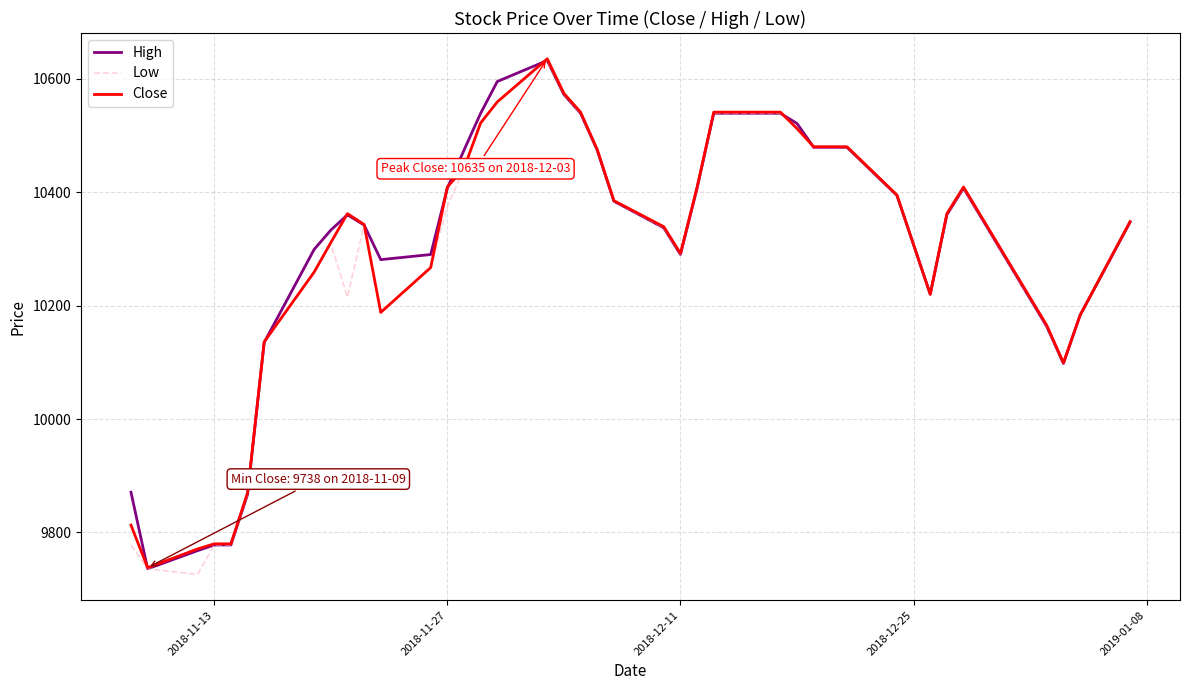

Reading left to right, transcribe all the data shown in this chart.

High: 9871	9736	9768	9778	9778	9867	10135	10299	10333	10360	10342	10281	10290	10407	10474	10539	10595	10632	10572	10539	10474	10384	10337	10290	10407	10539	10539	10539	10521	10479	10479	10479	10394	10220	10360	10407	10163	10098	10183	10347
Low: 9778	9736	9726	9778	9778	9867	10135	10257	10309	10215	10342	10187	10267	10375	10441	10521	10559	10632	10572	10539	10474	10384	10337	10290	10407	10539	10539	10539	10511	10479	10479	10479	10394	10220	10360	10407	10163	10098	10183	10347
Close: 9813	9738	9771	9780	9780	9870	10136	10259	10311	10362	10343	10188	10267	10409	10442	10522	10559	10635	10574	10541	10475	10385	10339	10292	10409	10541	10541	10541	10512	10480	10480	10480	10395	10220	10362	10409	10165	10099	10183	10348